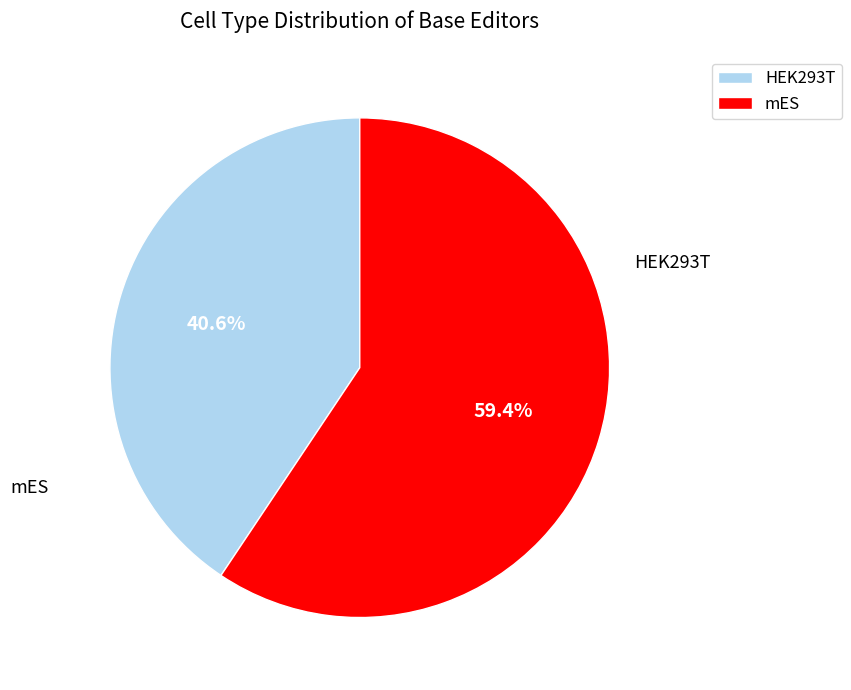

Is there a majority slice in this chart?

Yes